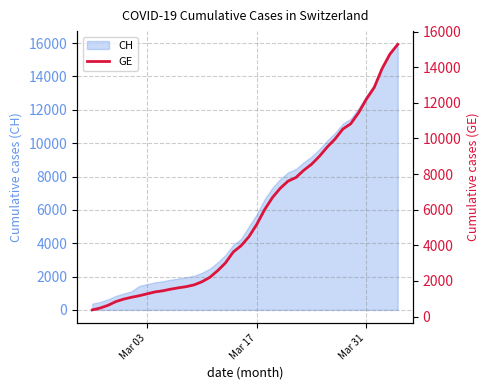

What is the lowest value of the CH series?

375